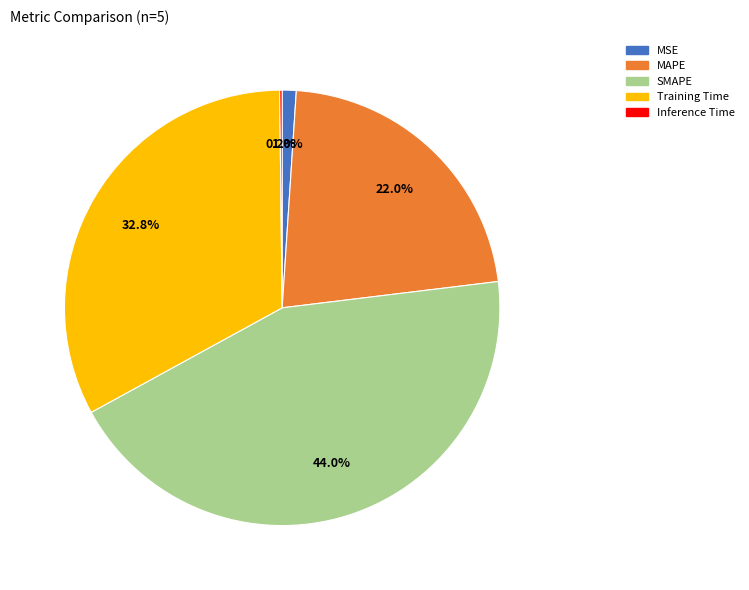

What percentage is the SMAPE slice, to the nearest percent?

44%